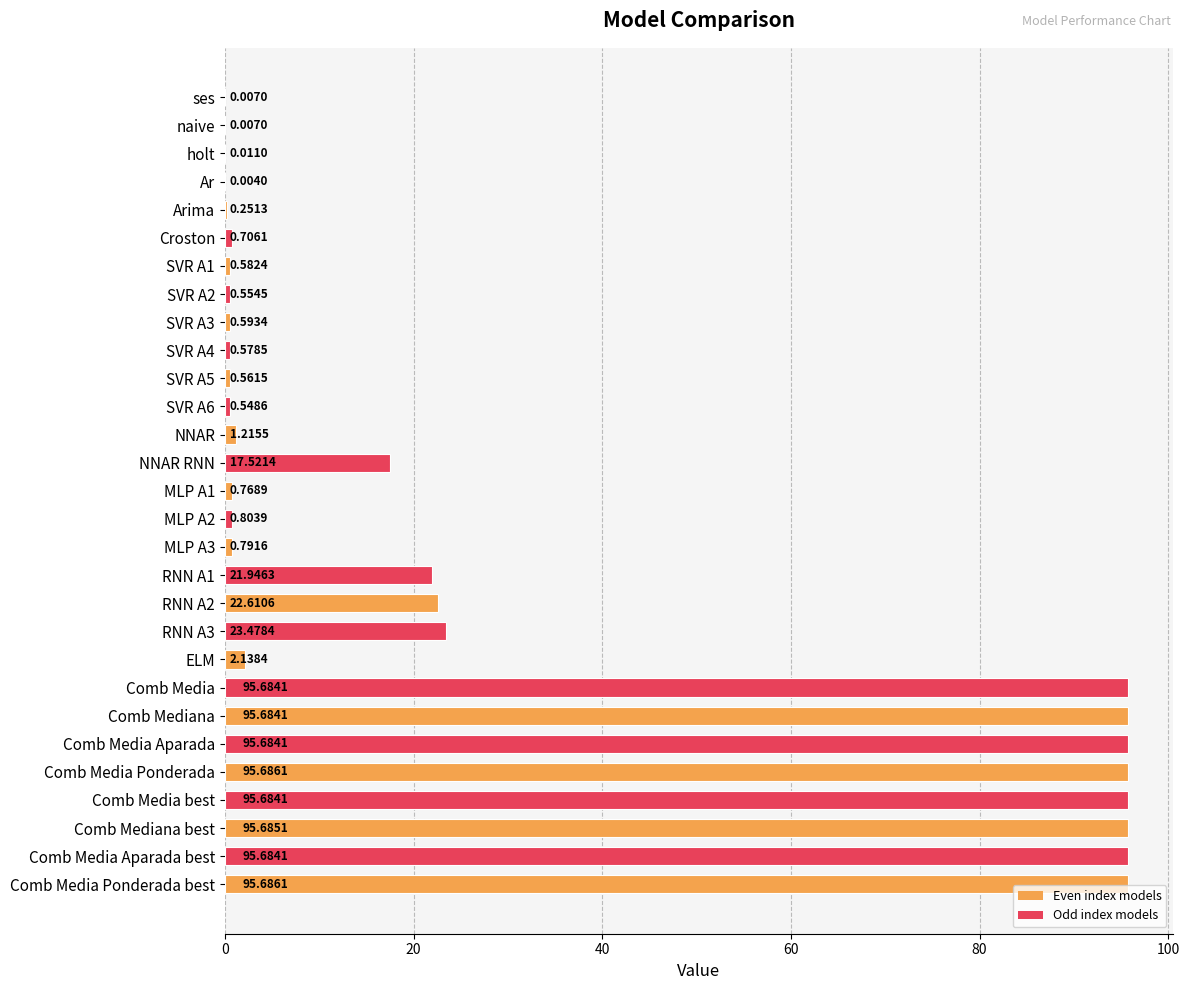

What is the maximum value shown in the chart?

95.7